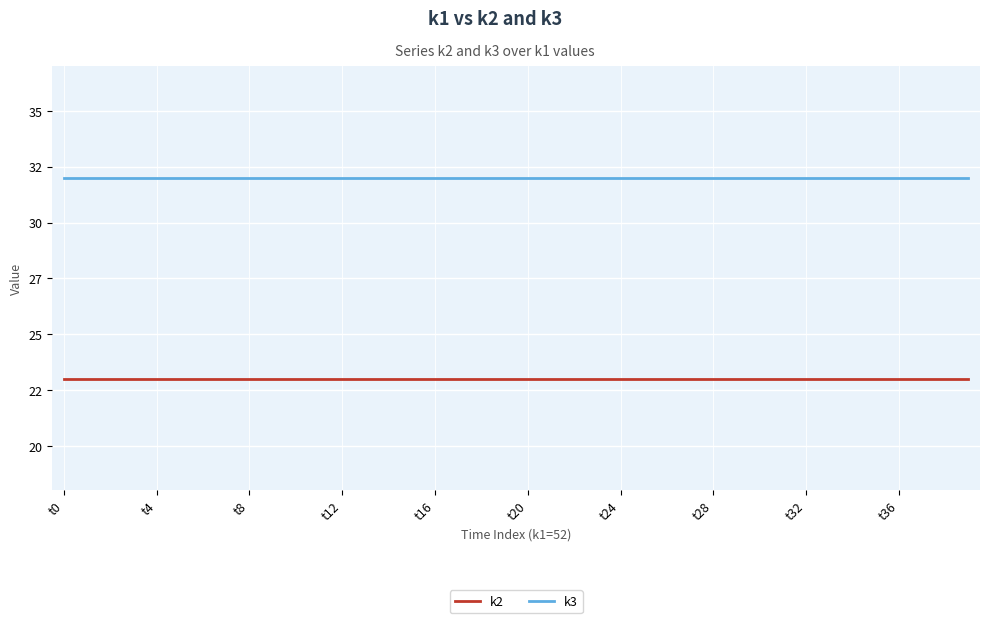

Does the chart have visible grid lines?

Yes